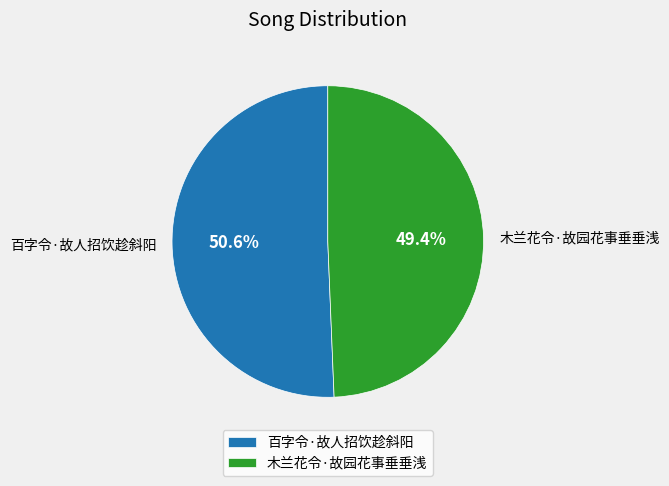

To the nearest percent, what portion does 木兰花令·故园花事垂垂浅 represent?

49%